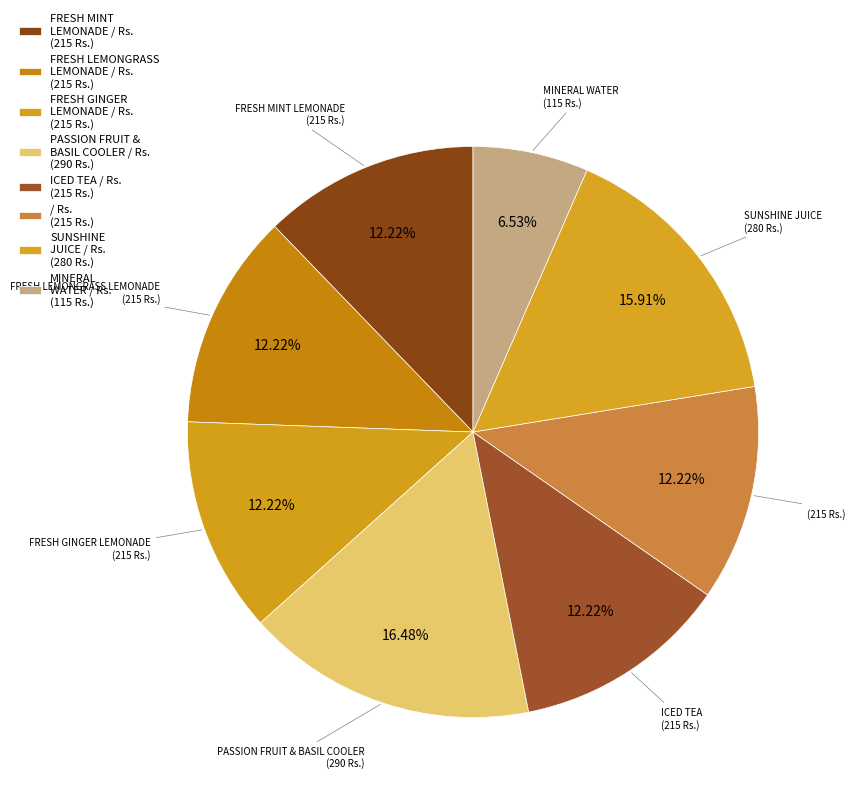

What is the largest slice in the pie chart?

PASSION FRUIT & BASIL COOLER / Rs.